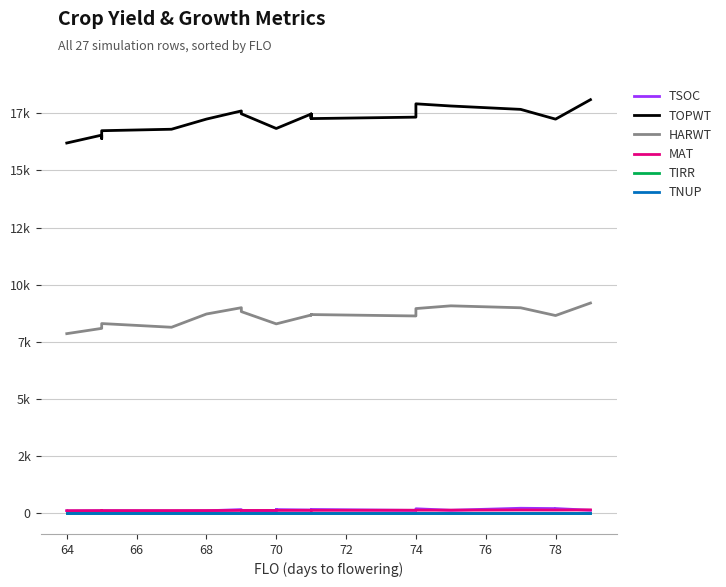

What is the highest value of the HARWT series?

9197